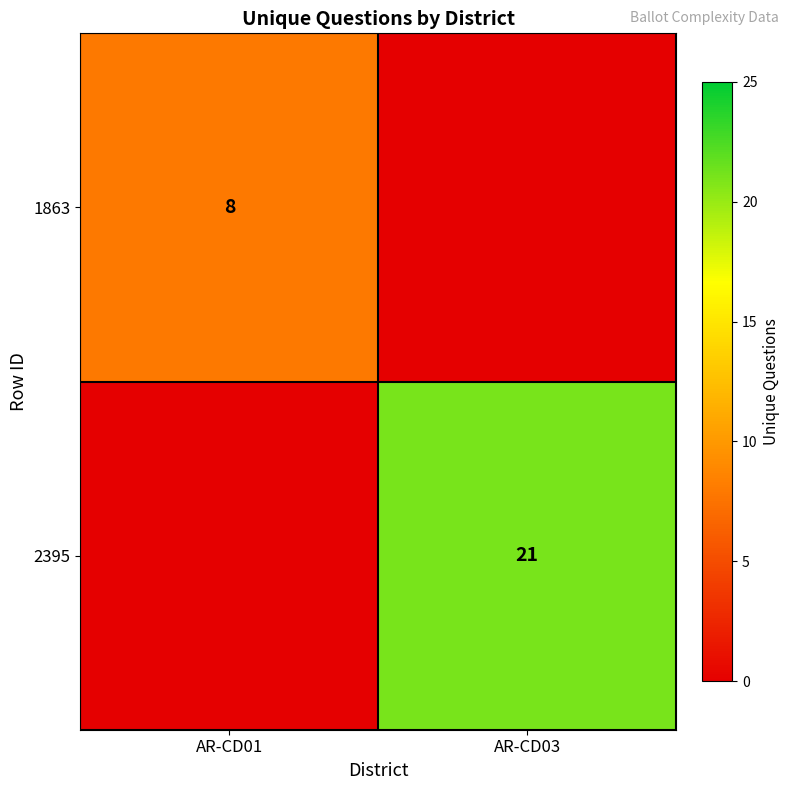

What is the spread (max minus min) of values at AR-CD03?

21